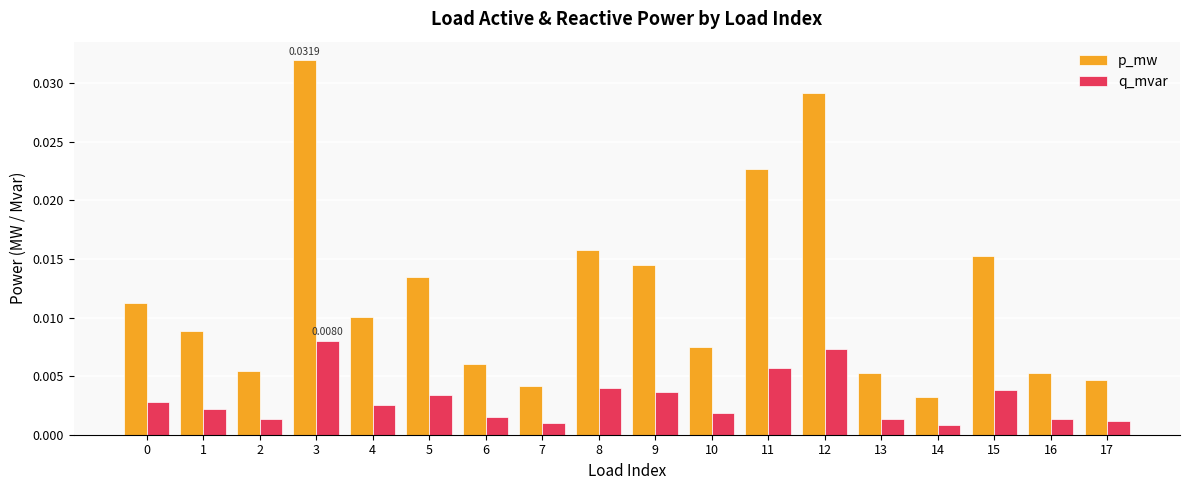

Count the number of categories in the chart.

18